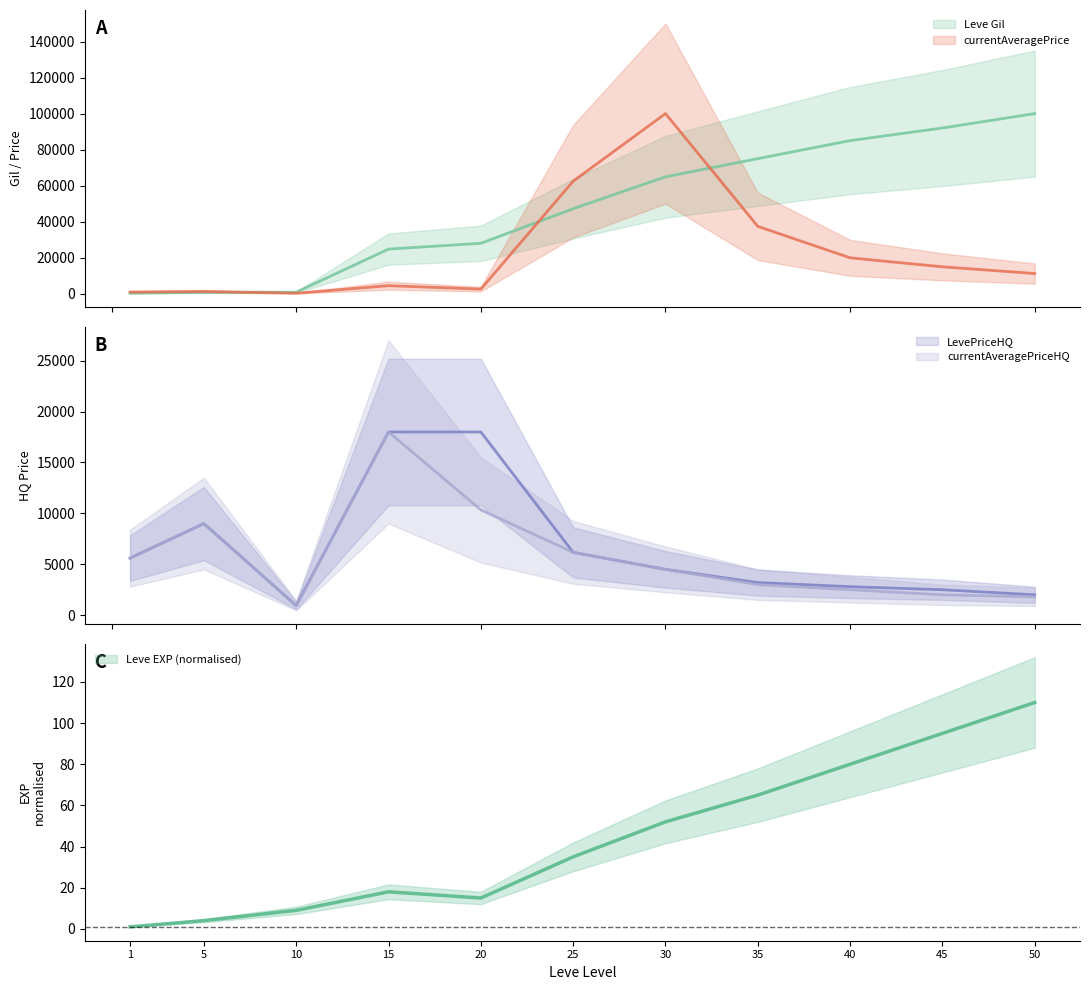

What is the difference between the second highest and second lowest values in the Leve Gil series?

91210.0